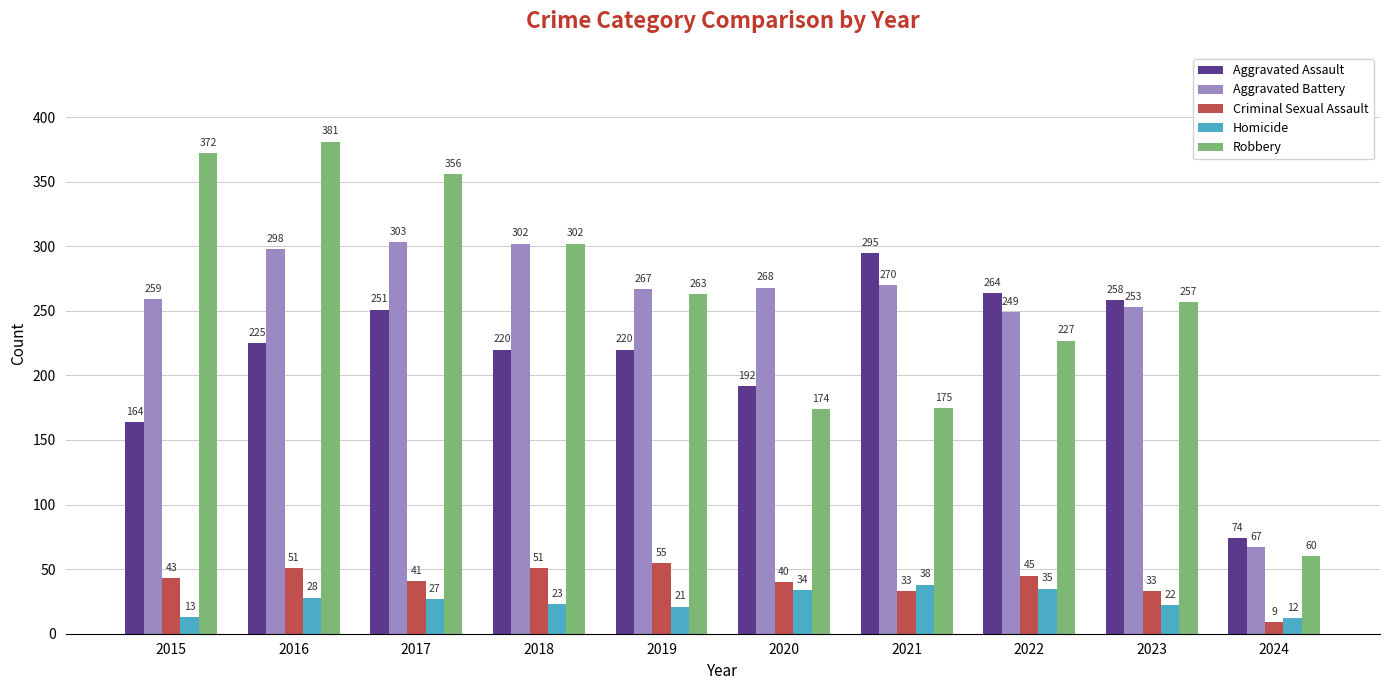

How many bars are there in total?

50